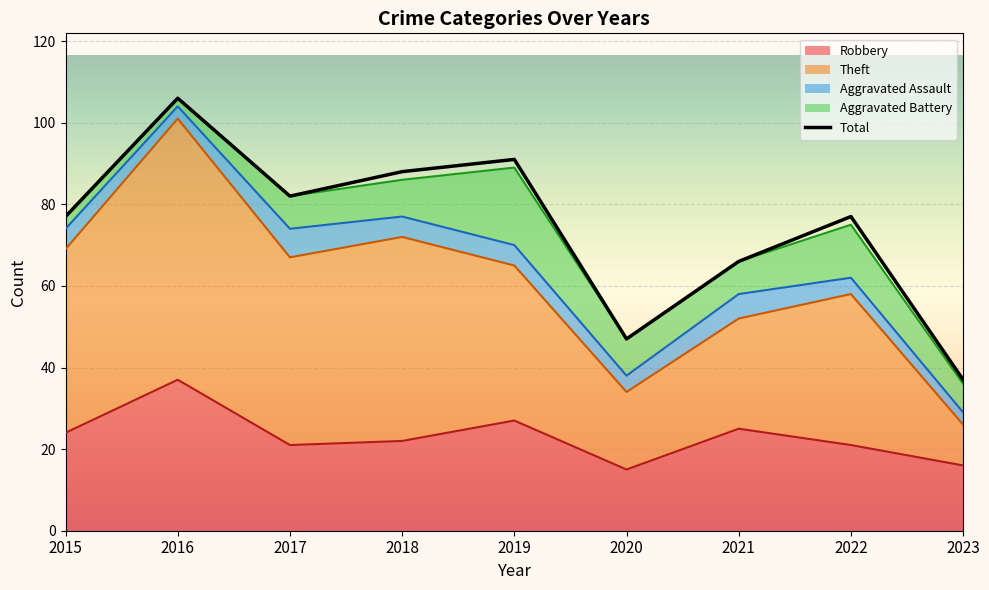

What is the difference between the maximum and second lowest values in the Total series?

59